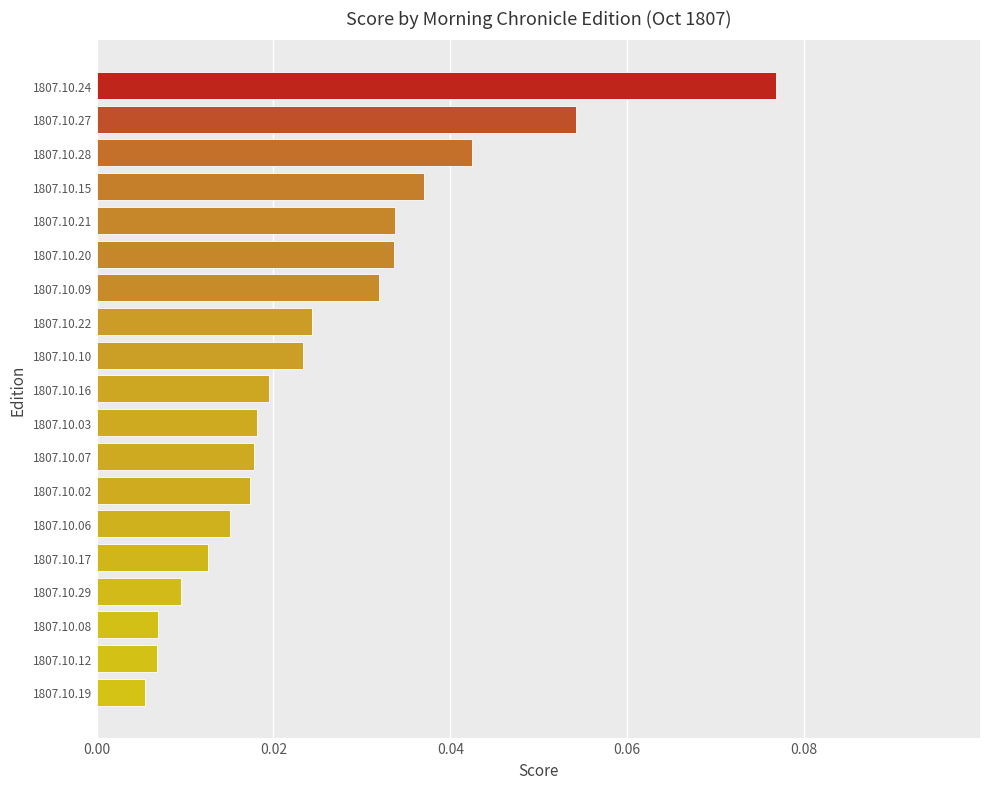

Which has a higher value, 1807.10.07 or 1807.10.10?

1807.10.10